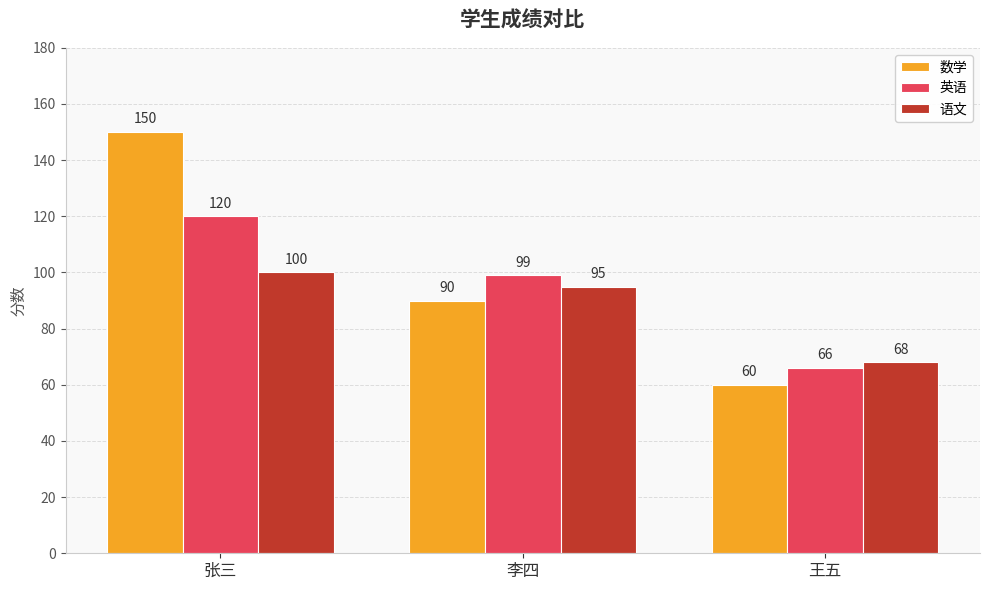

What is the average value of the 语文 series?

88